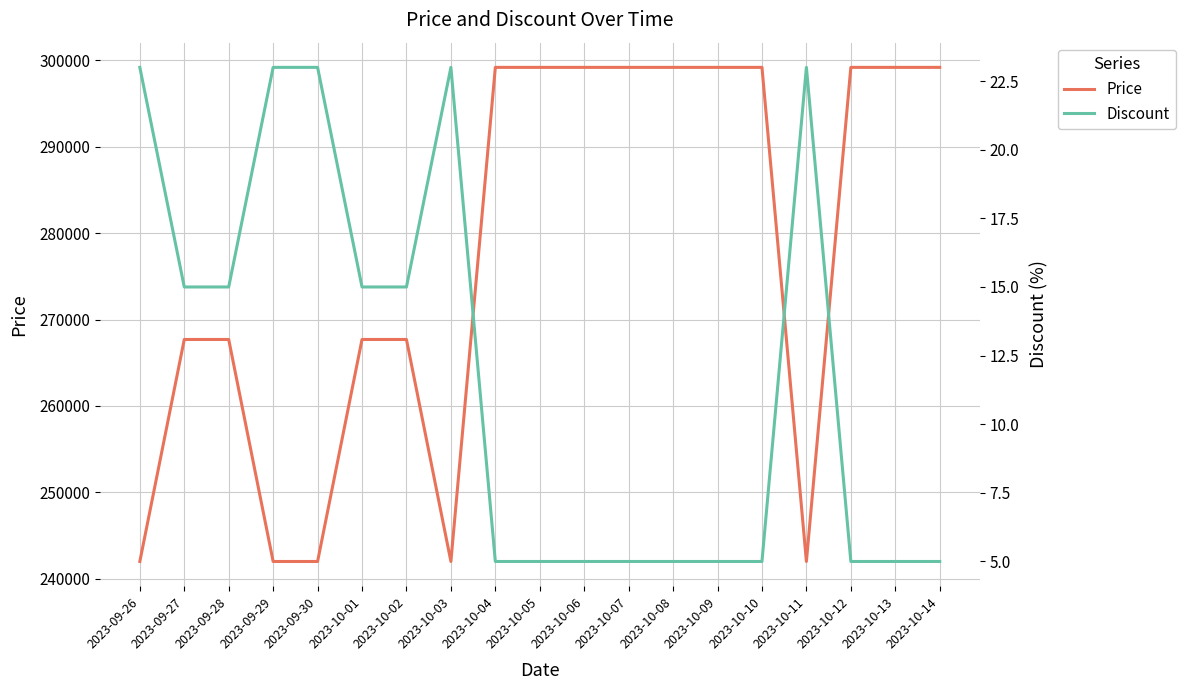

Reading left to right, what are all the values shown in this chart?

Price: 242000	267700	267700	242000	242000	267700	267700	242000	299200	299200	299200	299200	299200	299200	299200	242000	299200	299200	299200
Discount: 23	15	15	23	23	15	15	23	5	5	5	5	5	5	5	23	5	5	5